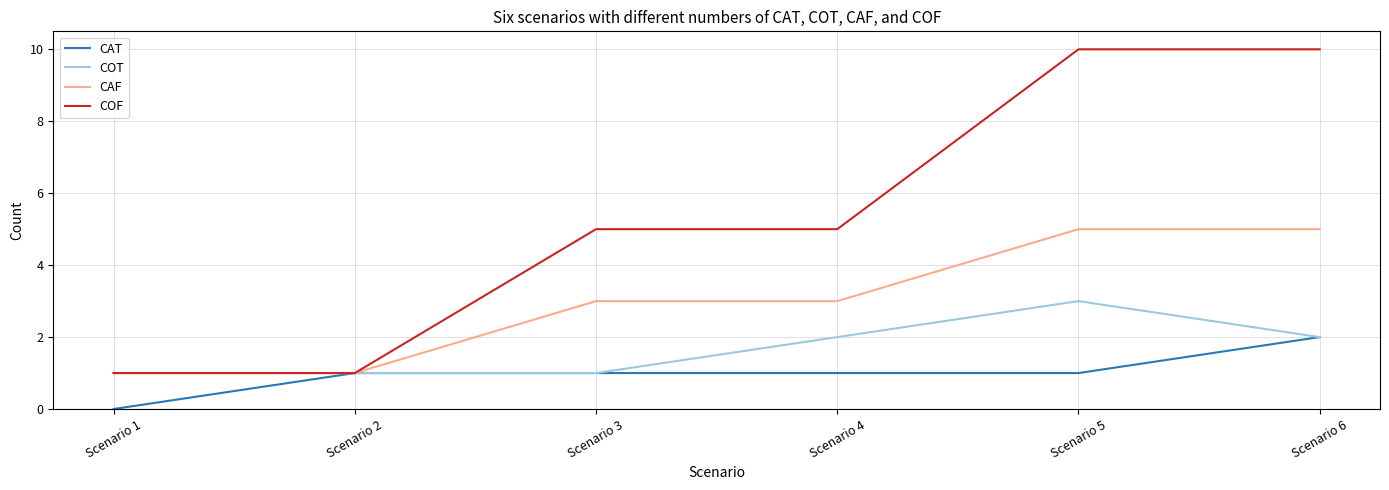

What is the lowest value of the CAF series?

1